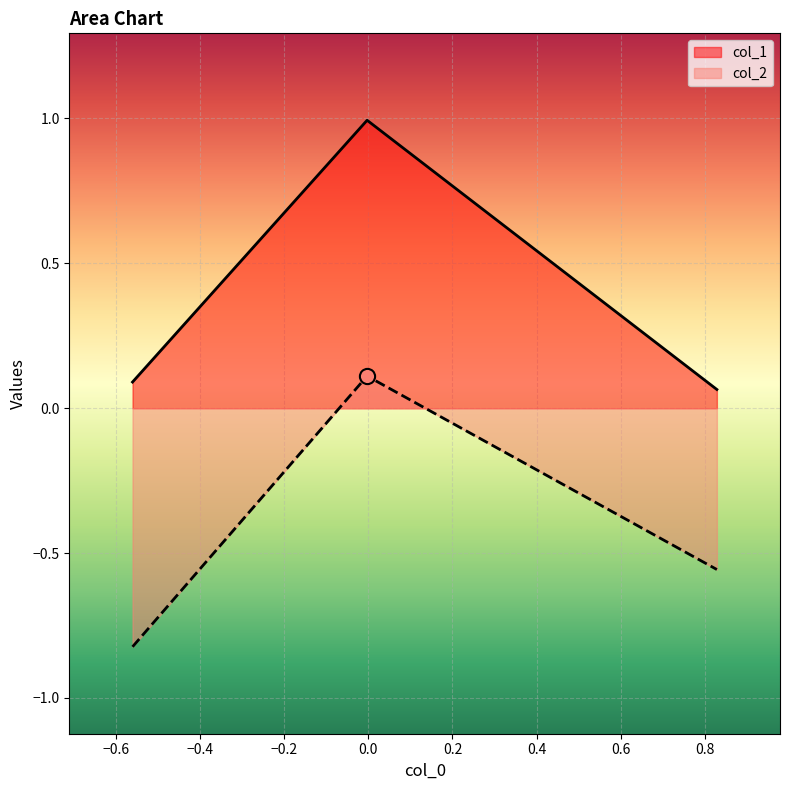

Which series has the largest Y range (max minus min)?

col_2